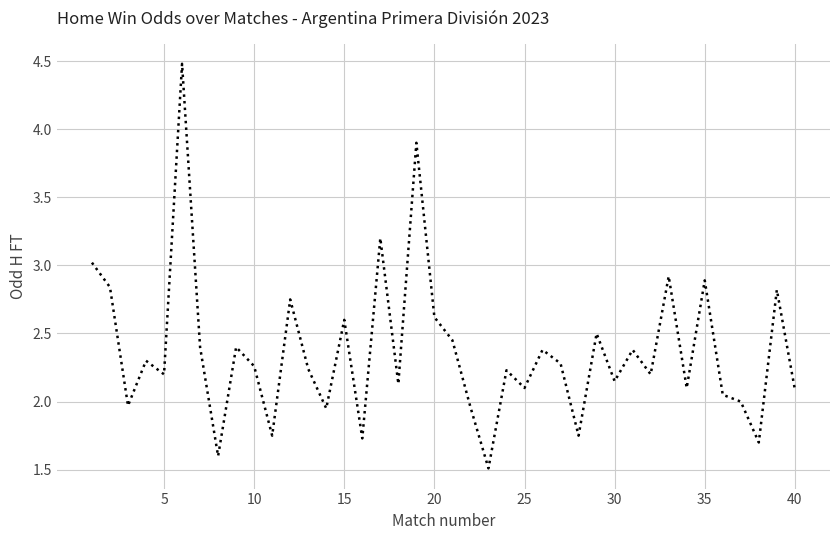

What is the maximum value shown in the chart?

4.5